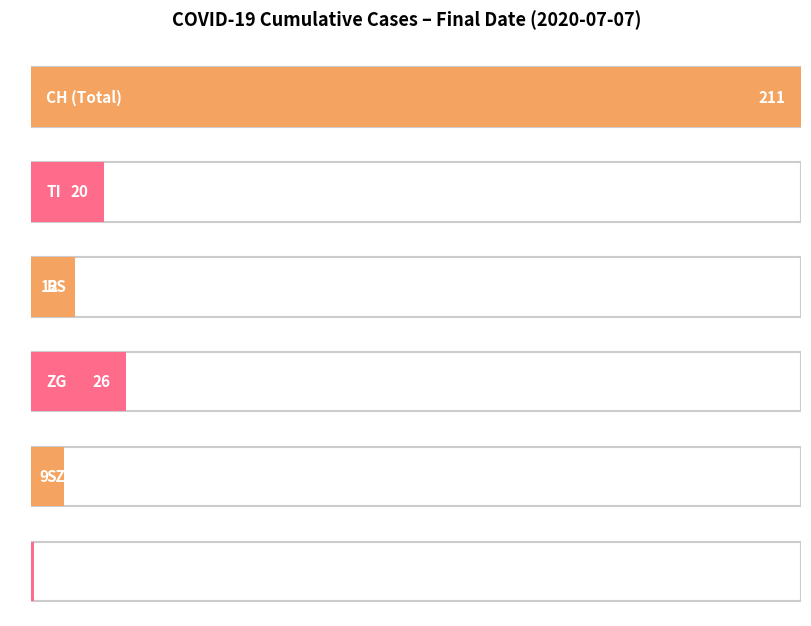

How many bars are there in each group?

6